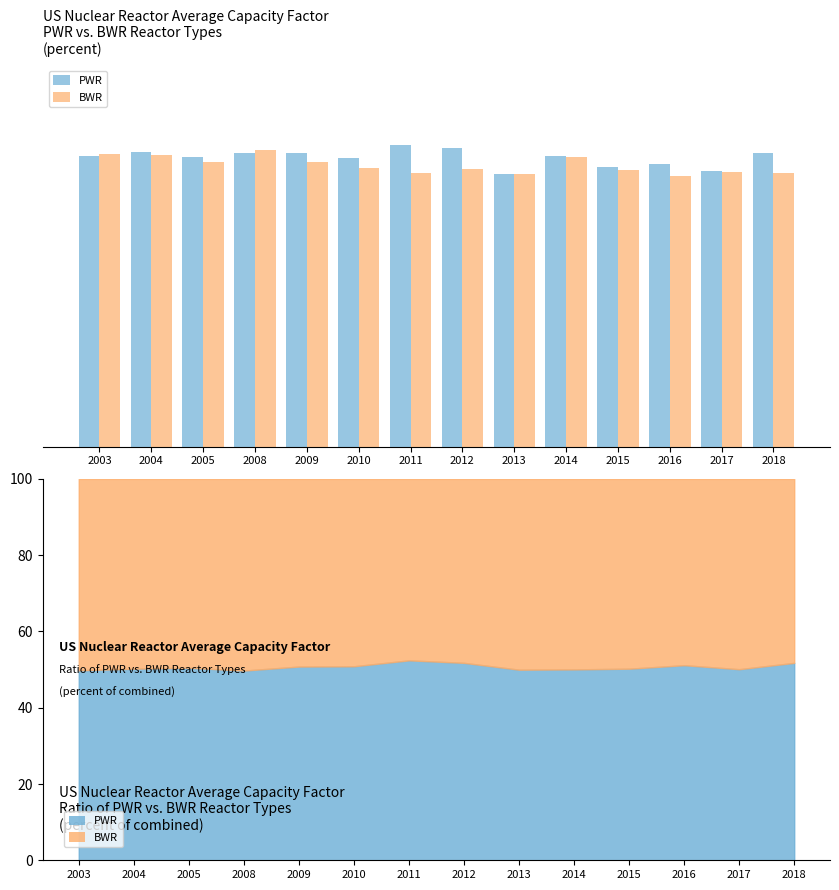

What value does the PWR series have at 2003?

91.4